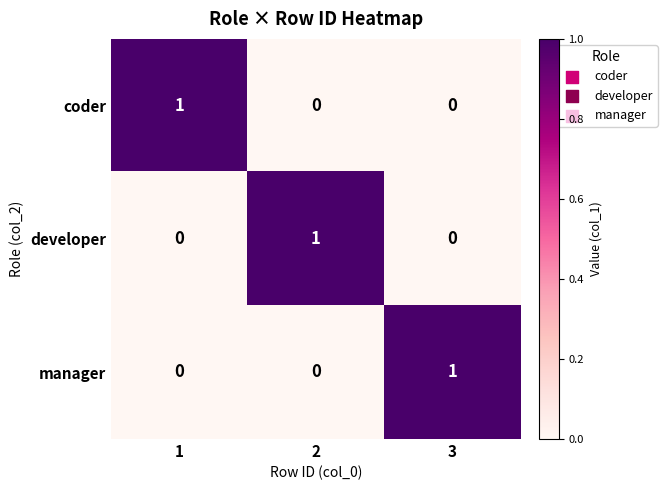

At how many categories does at least one series exceed 0?

3